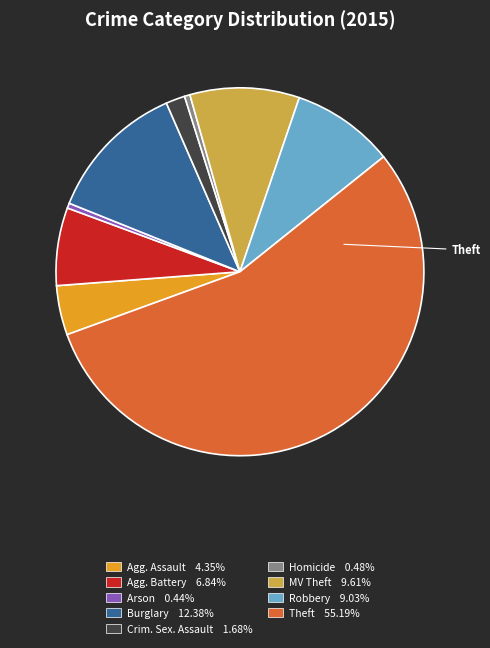

Is there any slice that represents more than half of the pie?

Yes